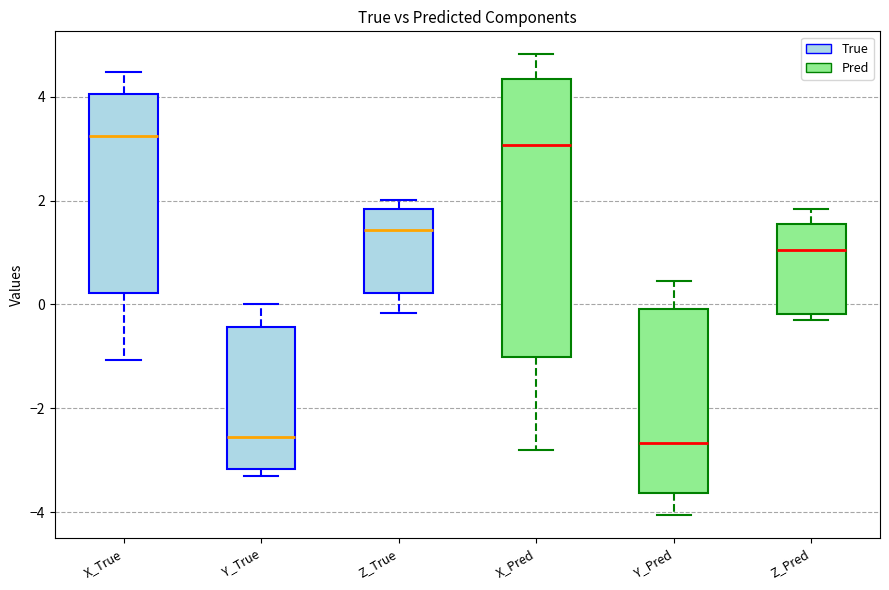

Reading left to right, transcribe this box plot: for each box, give where its median line is, the range the box spans, and where its two whiskers end, as read against the y-axis. The values are not printed on the chart, so give them approximately, as read against the axis.

X_True: median 3.2, box 0.2 to 4.0, whiskers -1.0 to 4.4
Y_True: median -2.6, box -3.2 to -0.4, whiskers -3.2 (just below the box's lower edge) to 0.0
Z_True: median 1.4, box 0.2 to 1.8, whiskers -0.2 to 2.0
X_Pred: median 3.0, box -1.0 to 4.4, whiskers -2.8 to 4.8
Y_Pred: median -2.6, box -3.6 to 0.0, whiskers -4.0 to 0.4
Z_Pred: median 1.0, box -0.2 to 1.6, whiskers -0.2 (just below the box's lower edge) to 1.8